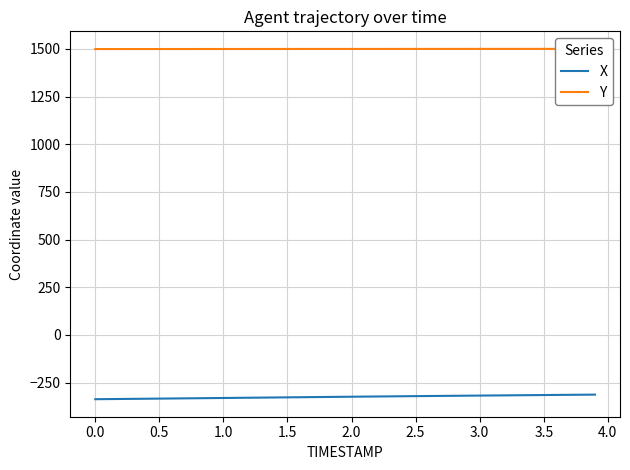

True or false: Y and X cross at least once.

False